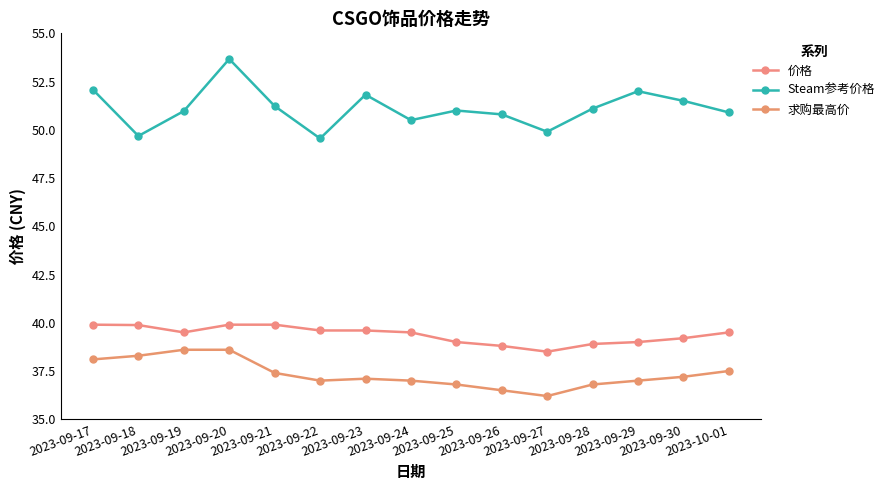

At which label is 求购最高价 closest to 37?

2023-09-22